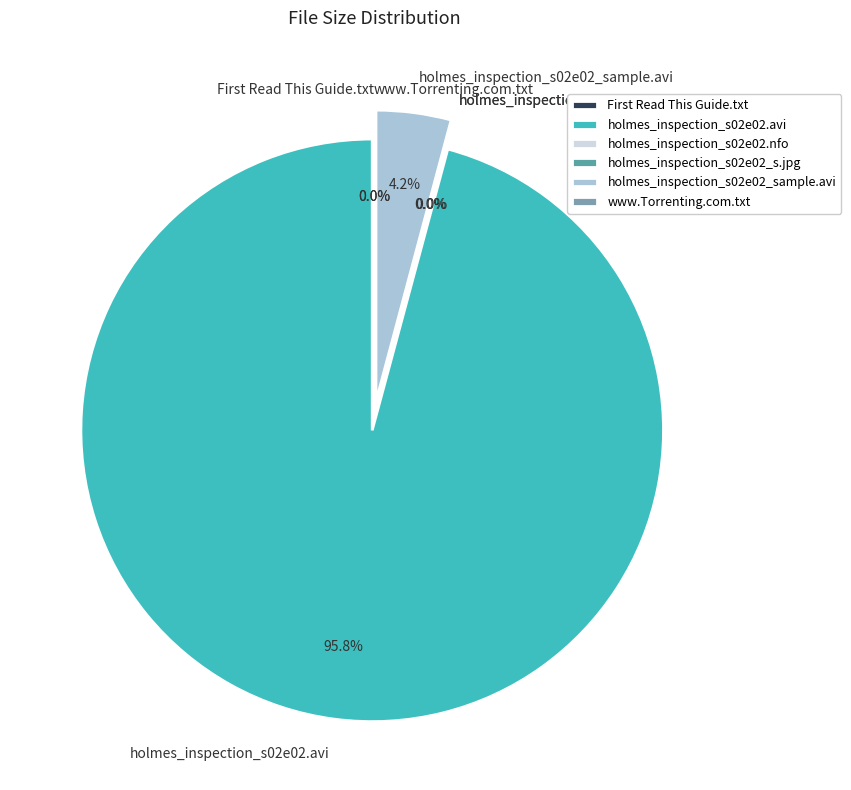

Which has a higher value, holmes_inspection_s02e02.avi or holmes_inspection_s02e02_sample.avi?

holmes_inspection_s02e02.avi